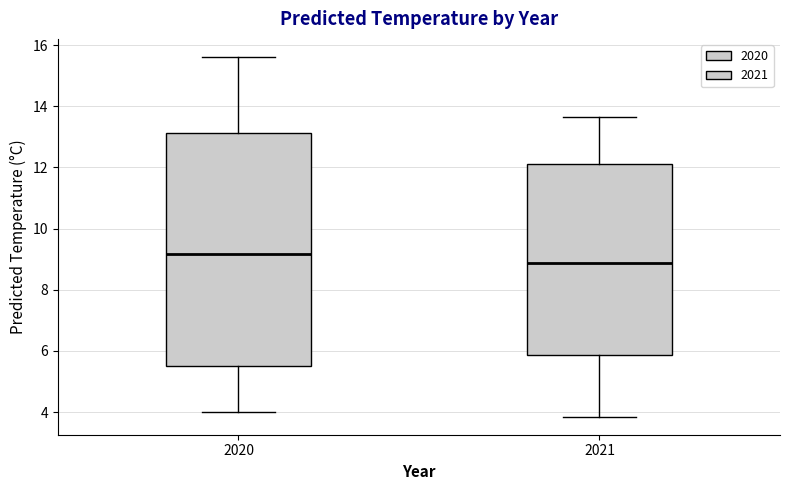

Reading left to right, transcribe this box plot: for each box, give where its median line is, the range the box spans, and where its two whiskers end, as read against the y-axis. The values are not printed on the chart, so give them approximately, as read against the axis.

2020: median 9.2, box 5.6 to 13.2, whiskers 4.0 to 15.6
2021: median 8.8, box 5.8 to 12.0, whiskers 3.8 to 13.6